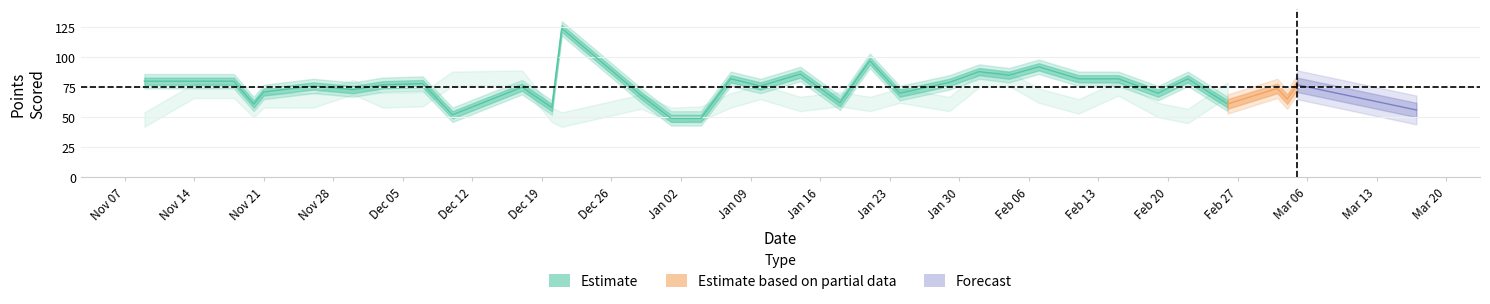

How many data points in team_score are above 76?

17